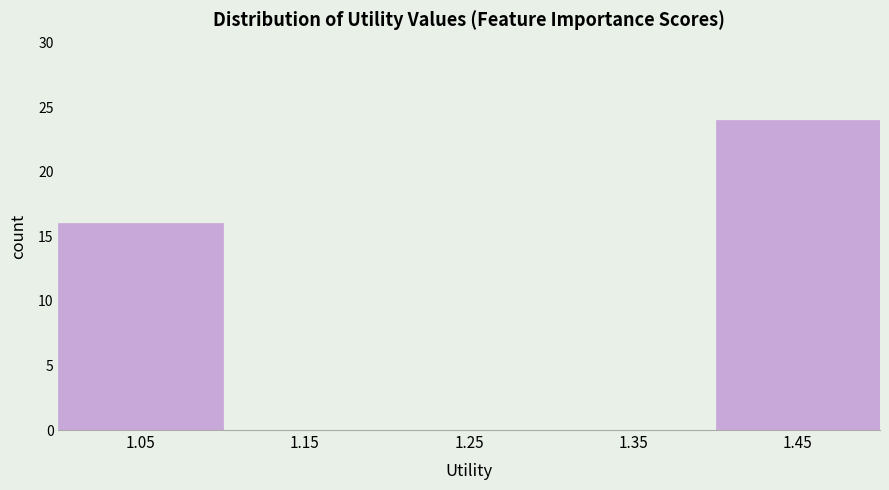

Which range on the x-axis has the tallest bar?

1.4 to 1.5